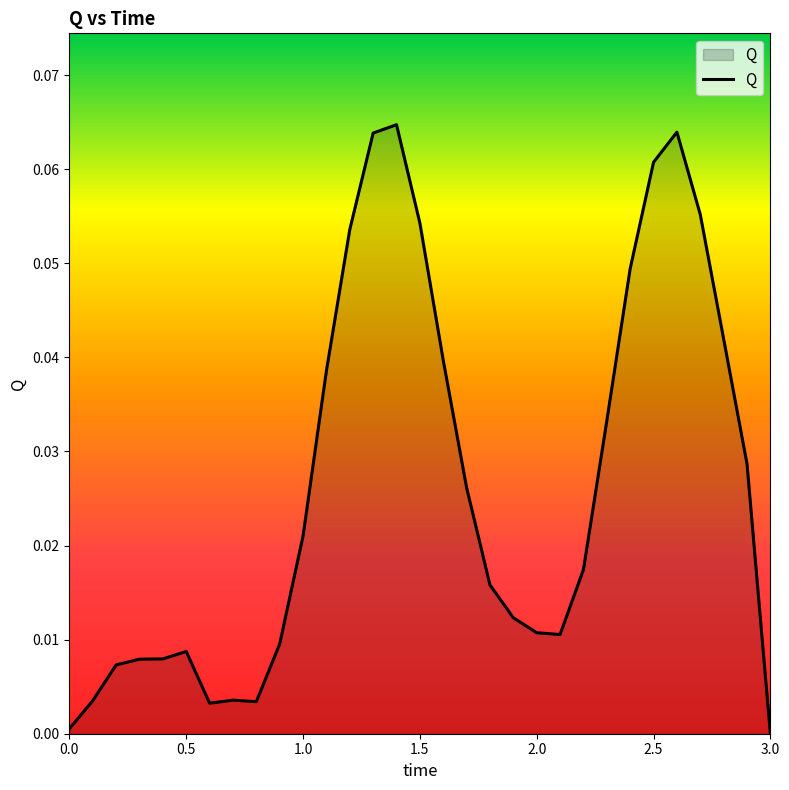

Reading left to right, extract all data points from this chart.

0.0	0.0	0.0	0.0	0.0	0.0	0.0	0.0	0.0	0.0	0.0	0.0	0.1	0.1	0.1	0.1	0.0	0.0	0.0	0.0	0.0	0.0	0.0	0.0	0.0	0.1	0.1	0.1	0.0	0.0	0.0